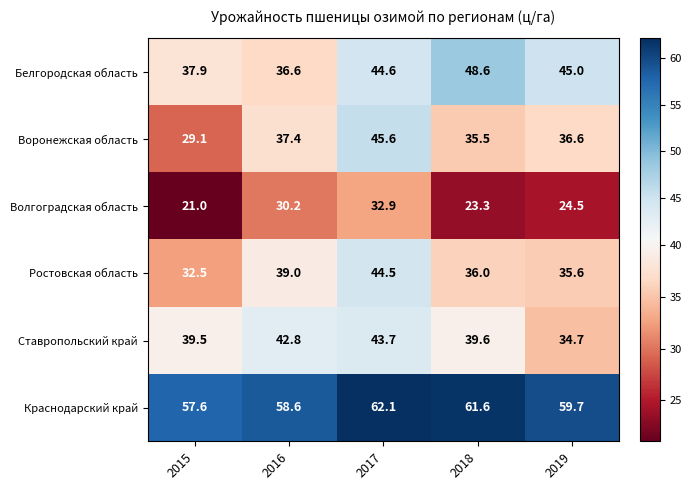

Is it true that Белгородская область equals 44.6 at 2017?

True